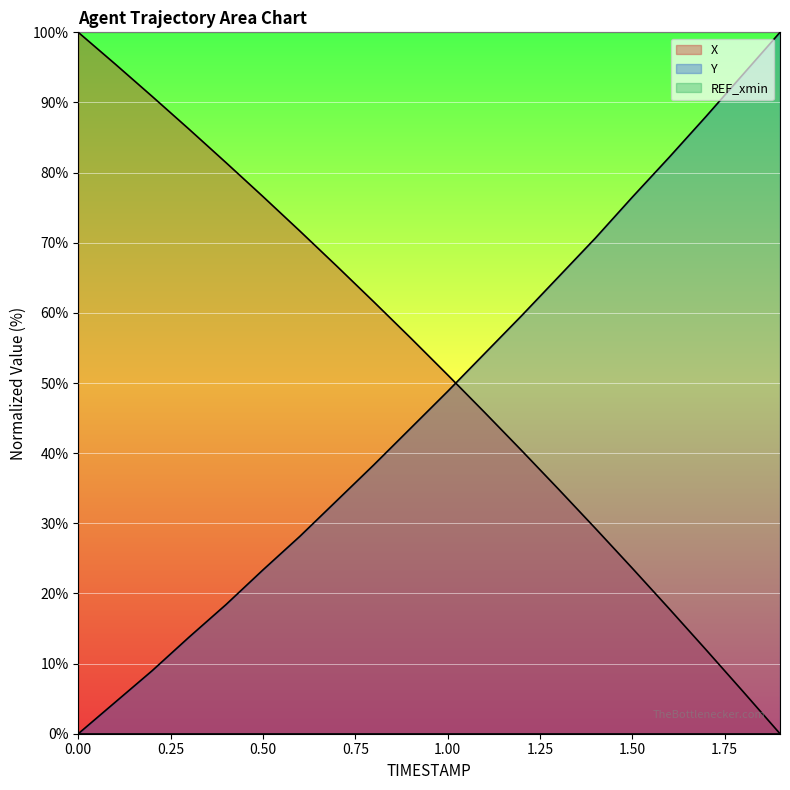

What is the sum of the Y values at 1.7 and 1.4?

158.7